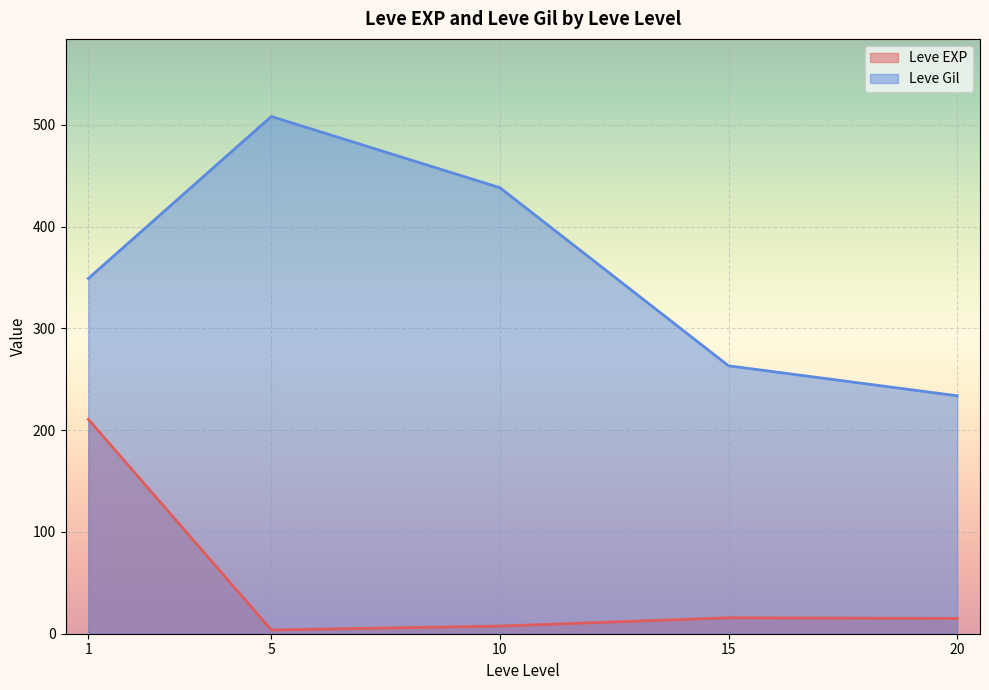

True or false: Leve Gil and Leve EXP cross at least once.

False